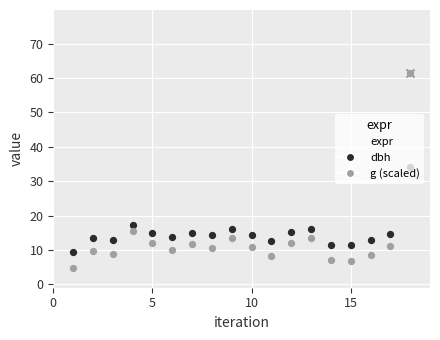

What are all the series names shown in the legend?

dbh, g (scaled)